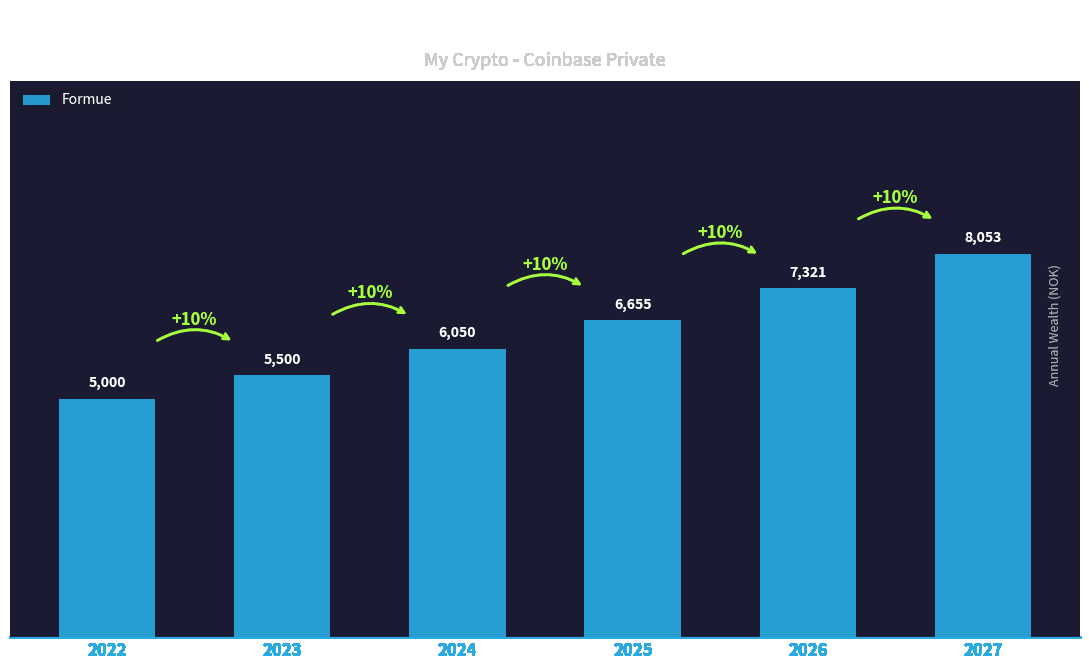

List the labels in order of value, smallest first.

2022, 2023, 2024, 2025, 2026, 2027